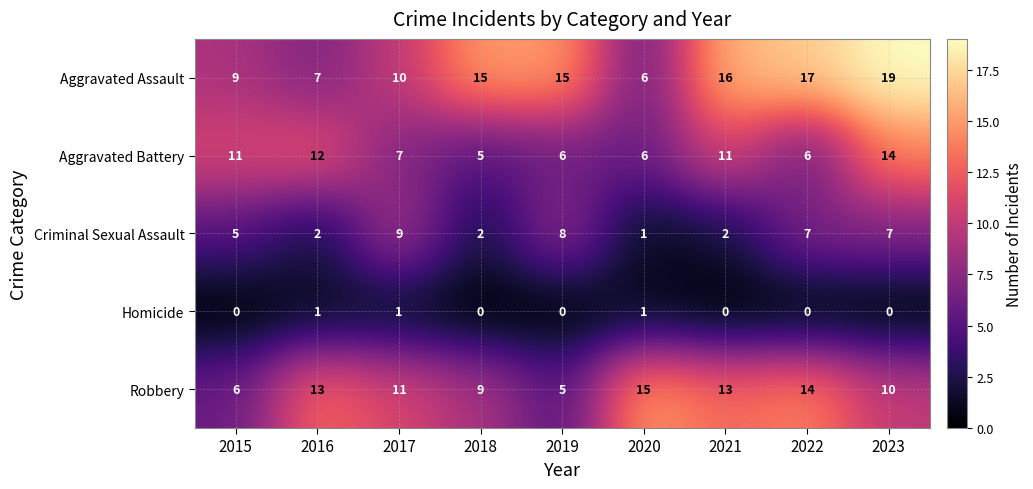

Is it true that Homicide equals 1 at 2017?

True